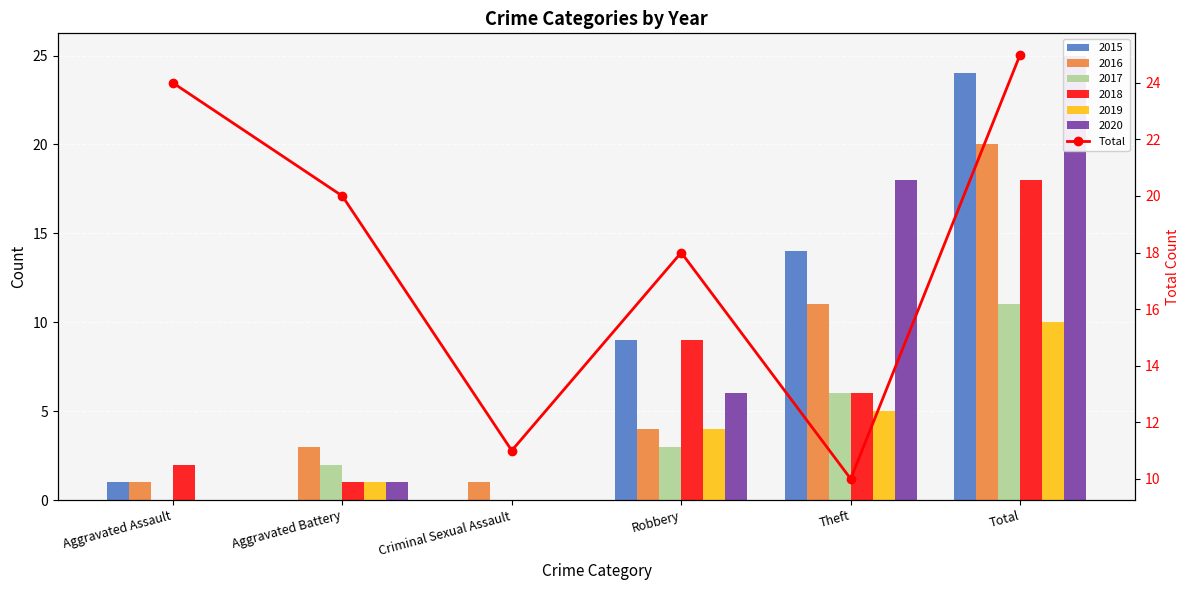

The chart shows a value of 9 at Robbery. True or false?

False